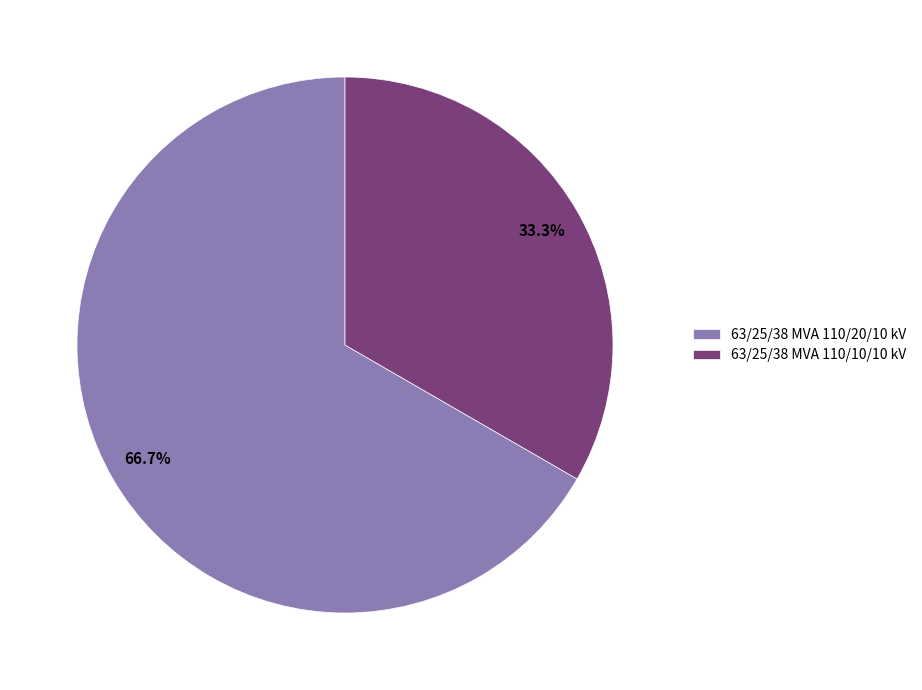

What is the ratio of the value at 63/25/38 MVA 110/20/10 kV to the value at 63/25/38 MVA 110/10/10 kV?

2.0